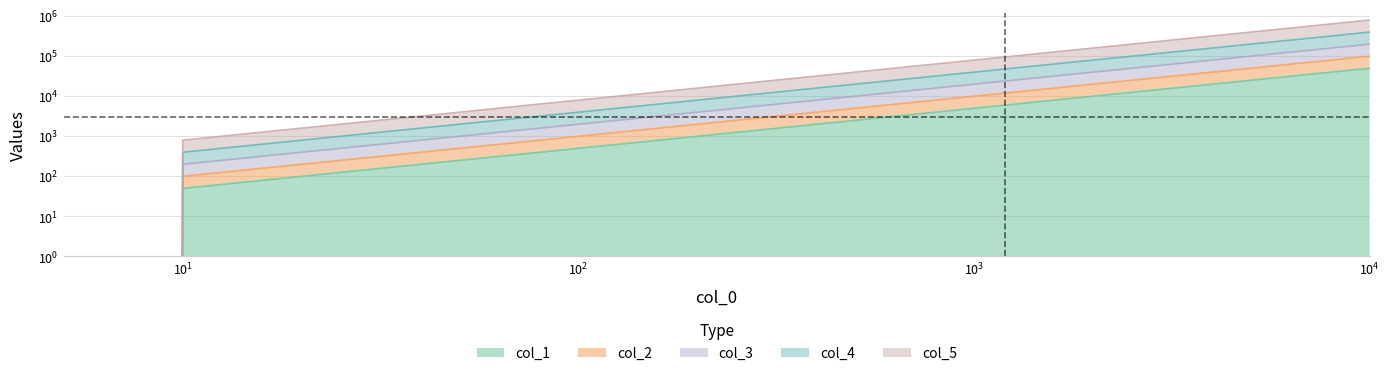

Reading left to right, extract all data points from this chart.

col_1: 0	50	100	200	400	750	1500	3000	6000	12500	25000	50000
col_2: 0	100	200	400	800	1500	3000	6000	12000	25000	50000	100000
col_3: 0	200	400	800	1600	3000	6000	12000	24000	50000	100000	200000
col_4: 0	400	800	1600	3200	6000	12000	24000	48000	100000	200000	400000
col_5: 0	800	1600	3200	6400	12000	24000	48000	96000	200000	400000	800000